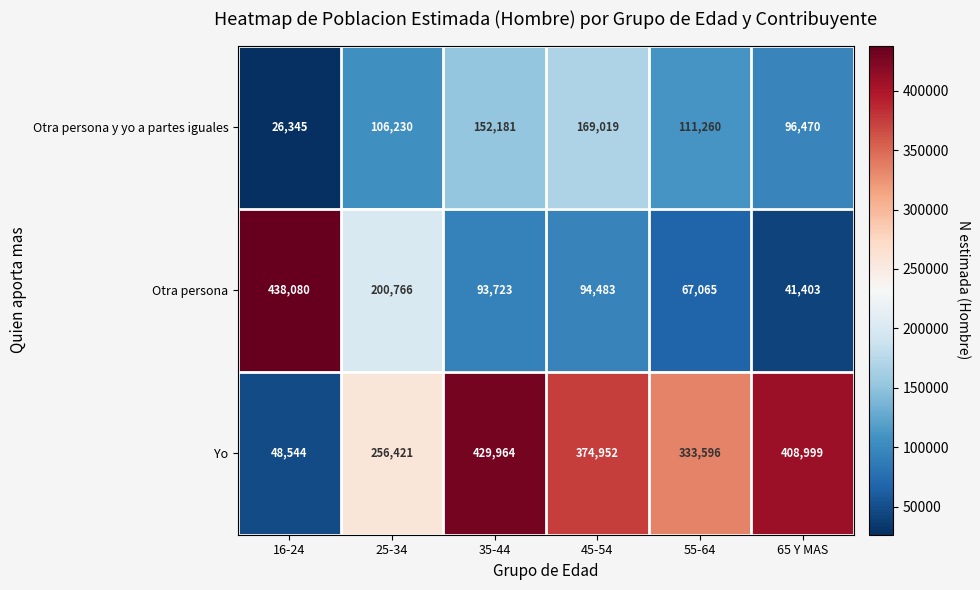

How many data points does each series have?

6